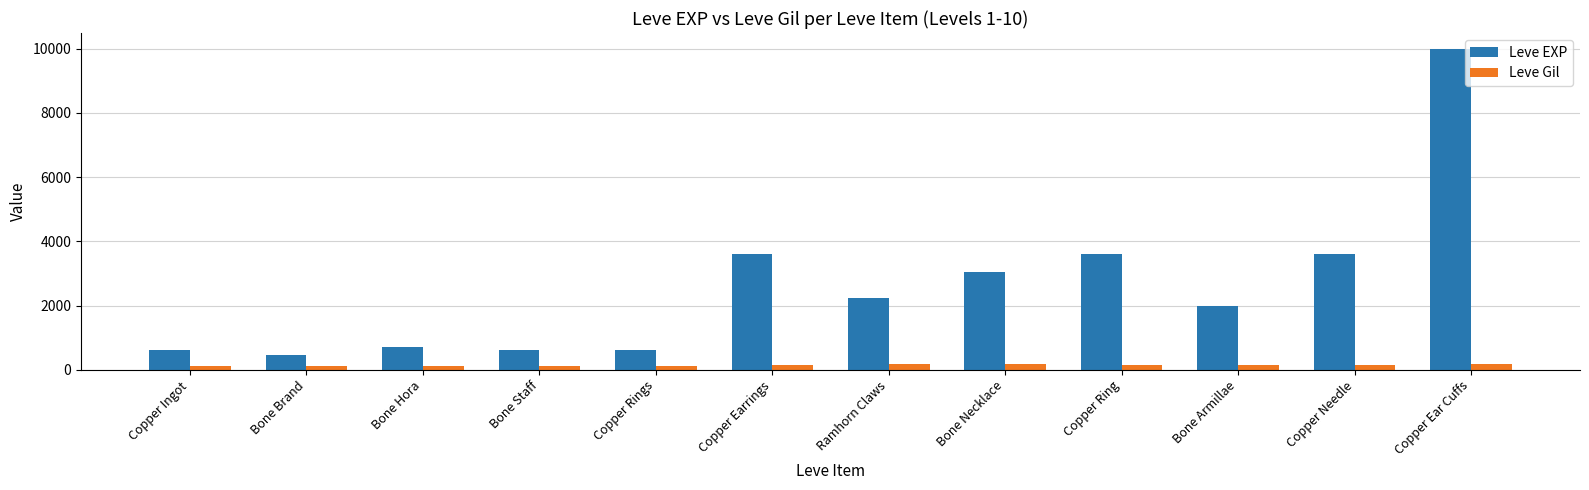

How many data points does each series have?

12